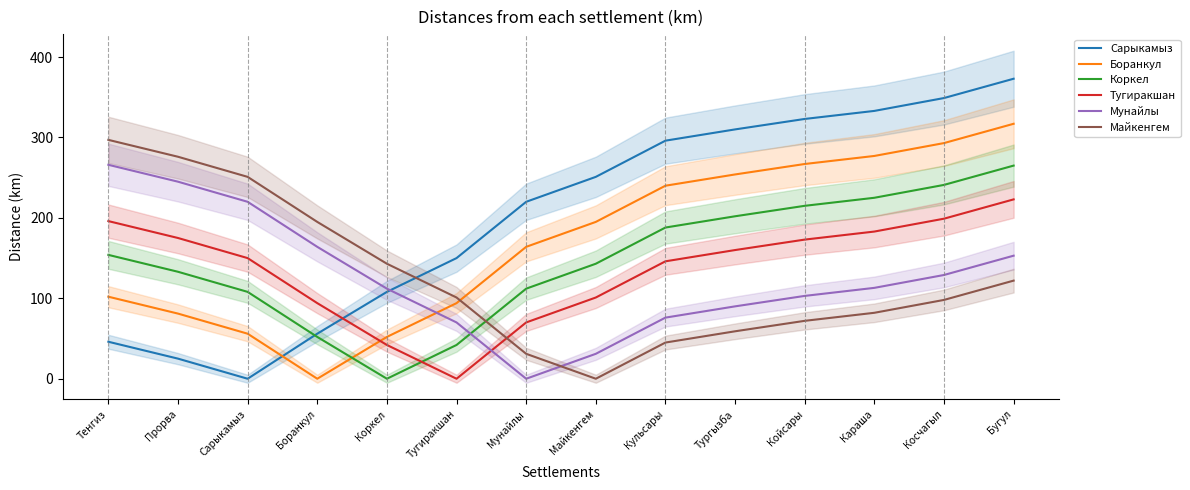

Is it true that Сарыкамыз equals 349 at Косчагыл?

True